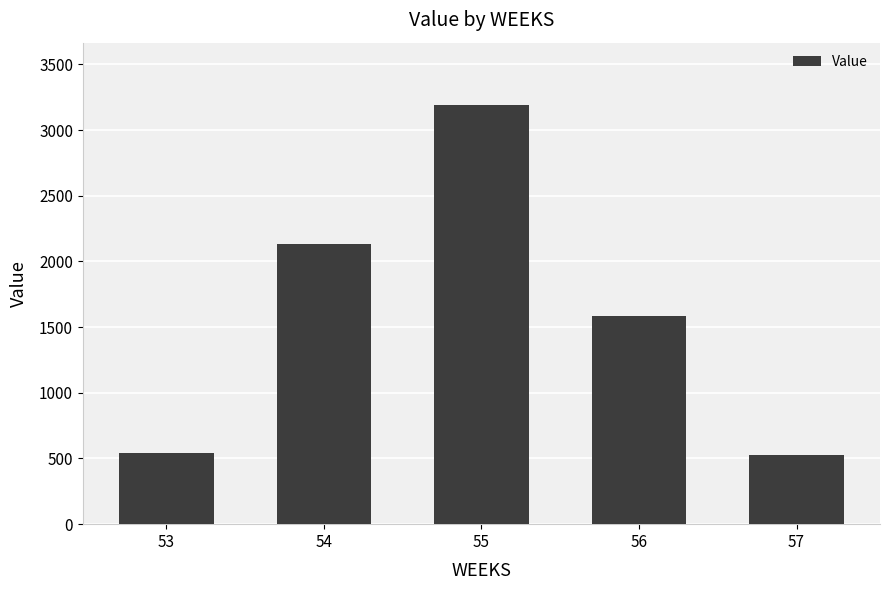

What is the difference between the values at 54 and 56?

542.8